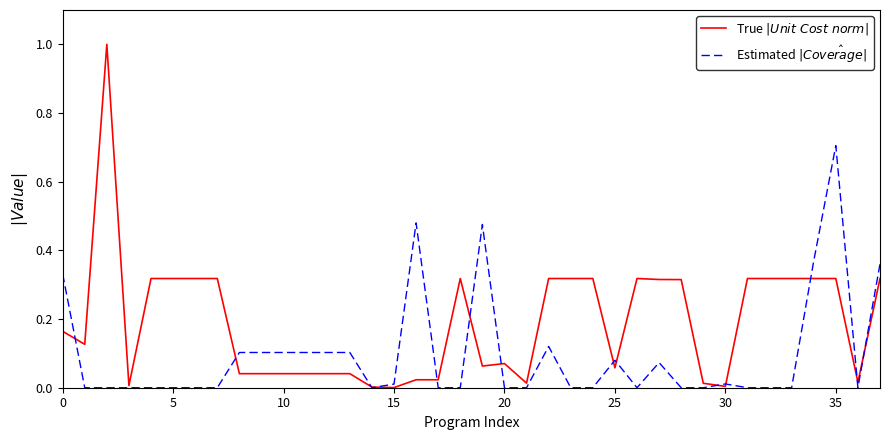

What is the maximum value shown in the chart?

1.0